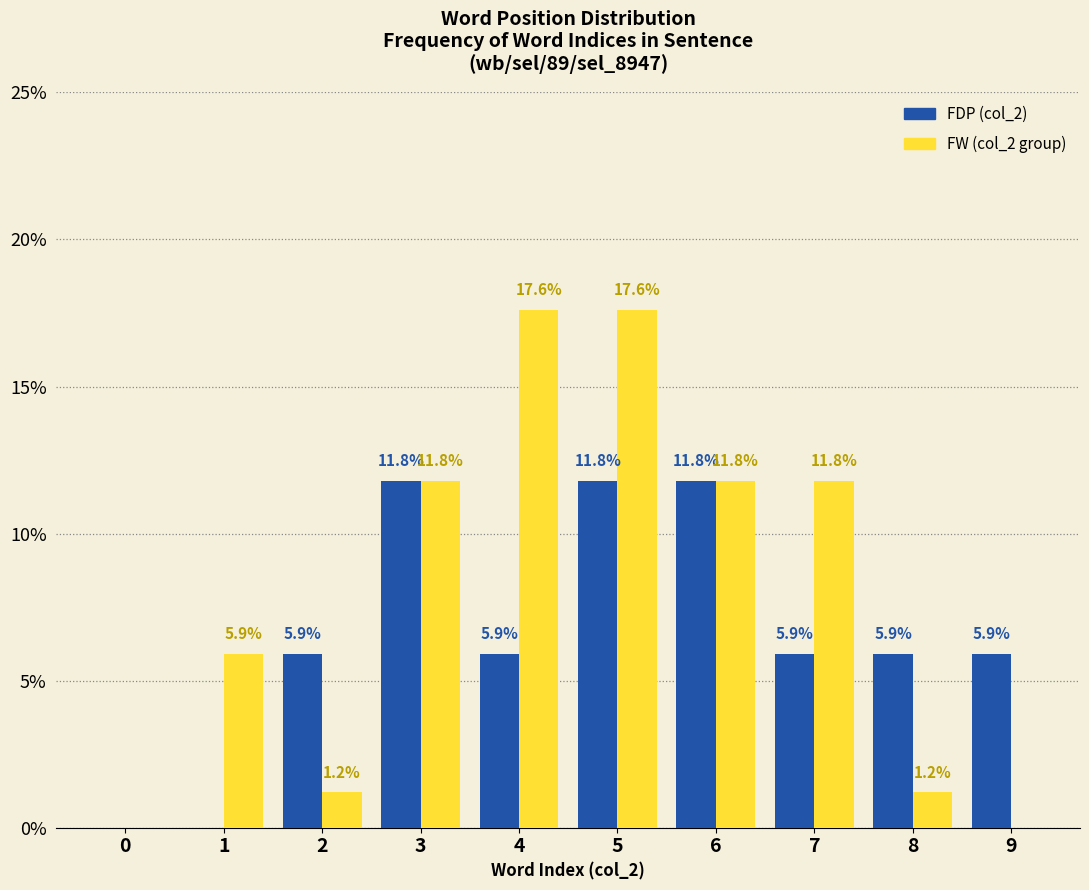

How many categories are shown in the chart?

10